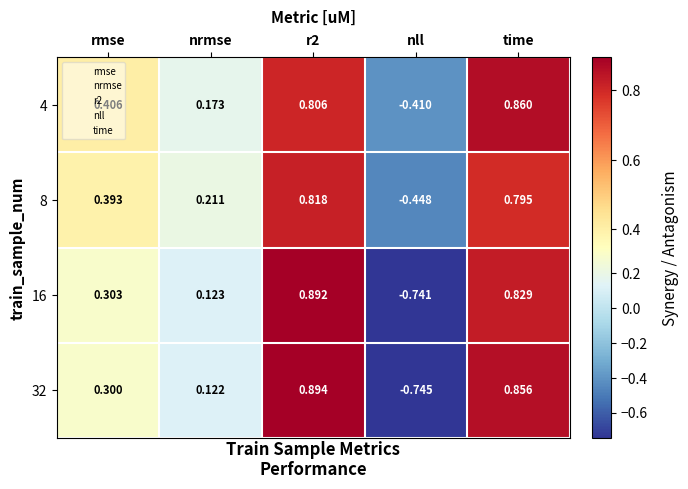

At which label does 4 first exceed 0?

rmse